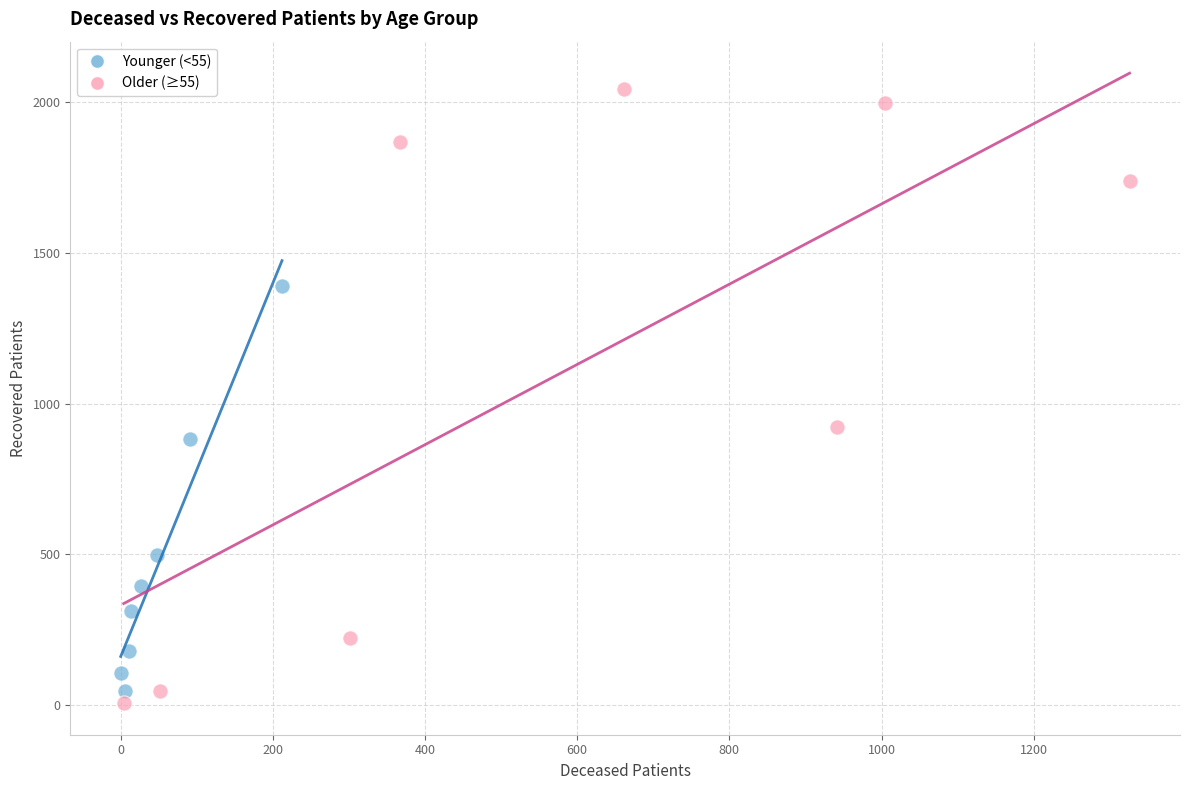

What are all the series names shown in the legend?

Younger (<55), Older (≥55)